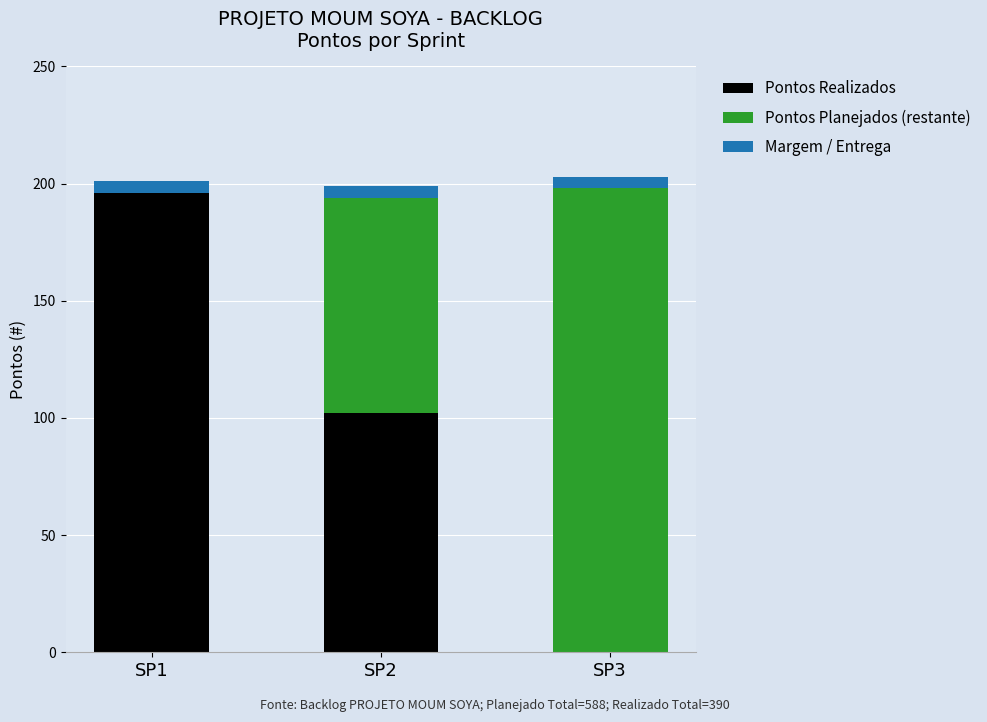

Are the bars grouped side by side (vs. stacked)?

No